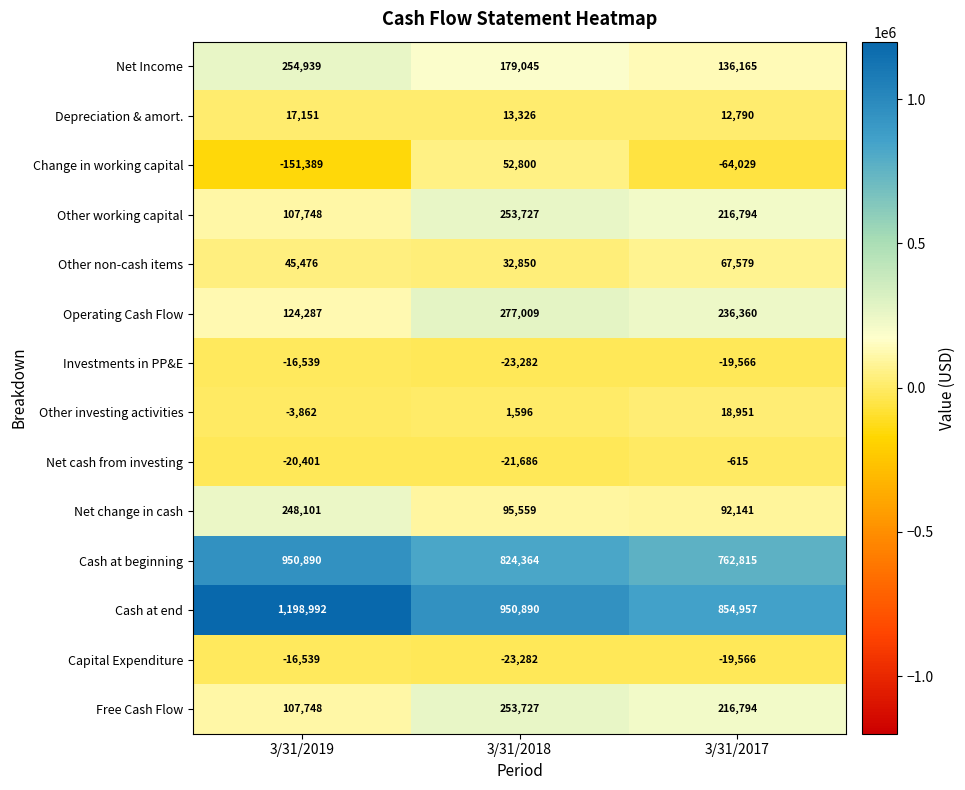

Is it true that Free Cash Flow equals 62069 at 3/31/2019?

False